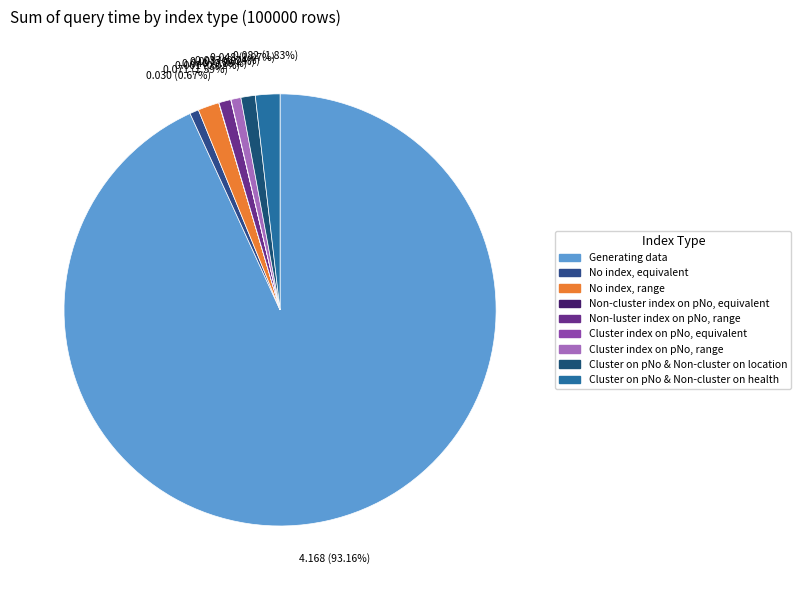

To the nearest percent, what percentage of the pie is Cluster on pNo & Non-cluster on health?

2%